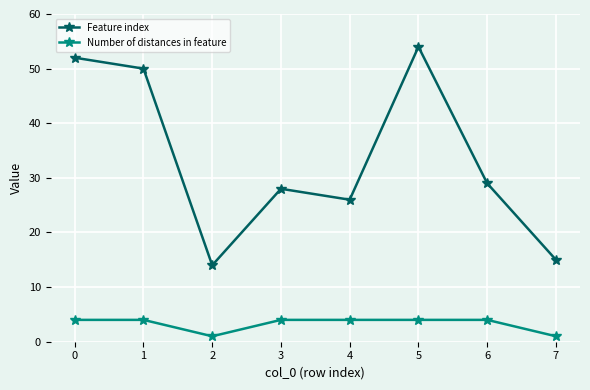

The value of Number of distances in feature at 4 is 7. True or false?

False